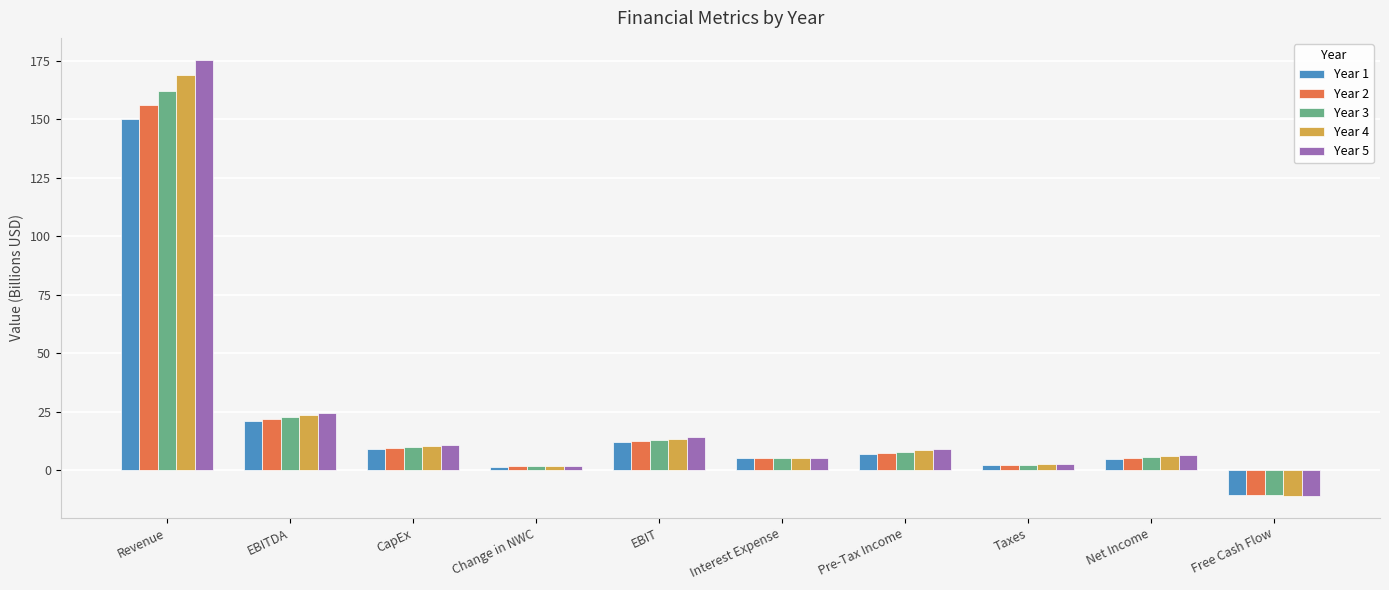

What is the sum of the Year 3 values at Net Income and EBITDA?

28.3